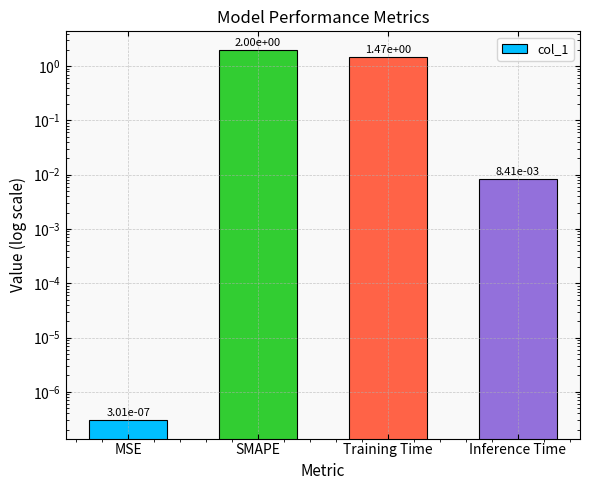

What is the sum of all values?

3.5